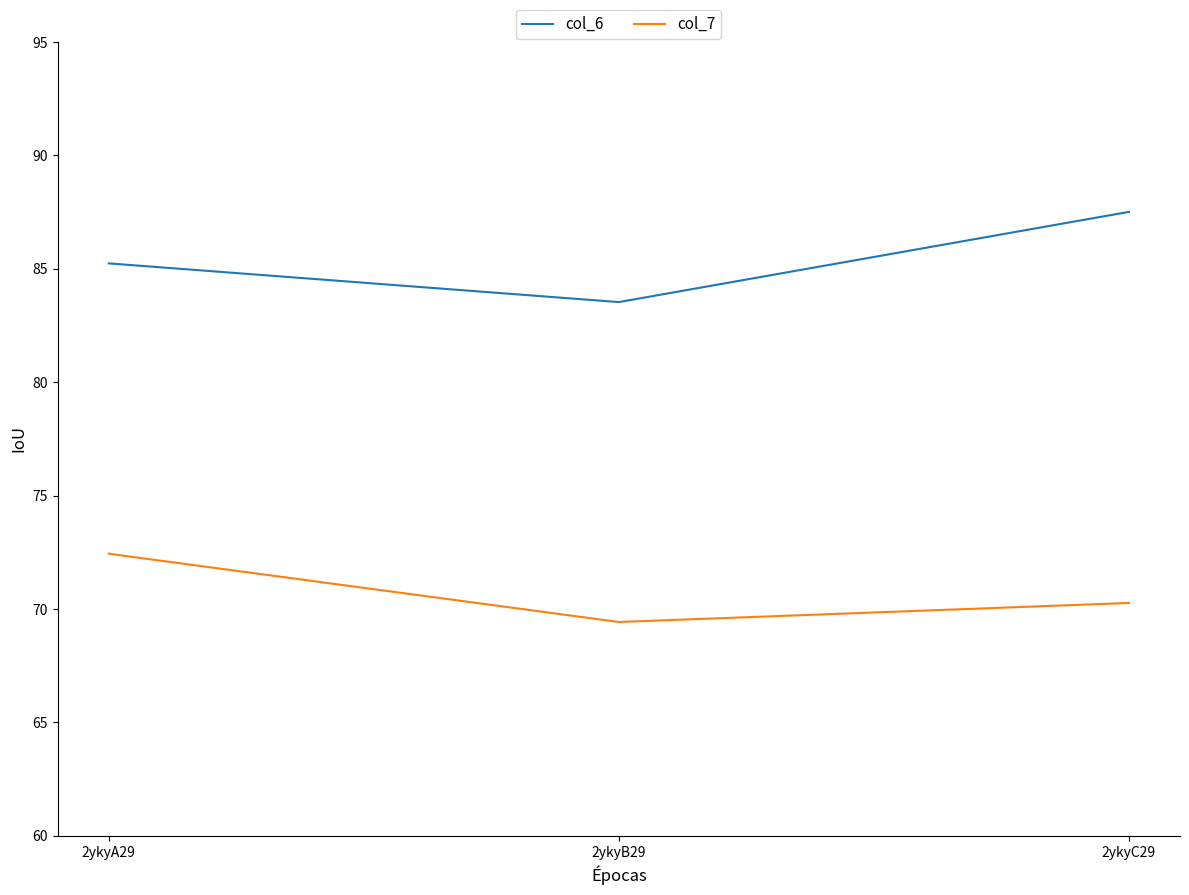

What are all the series names shown in the legend?

col_6, col_7